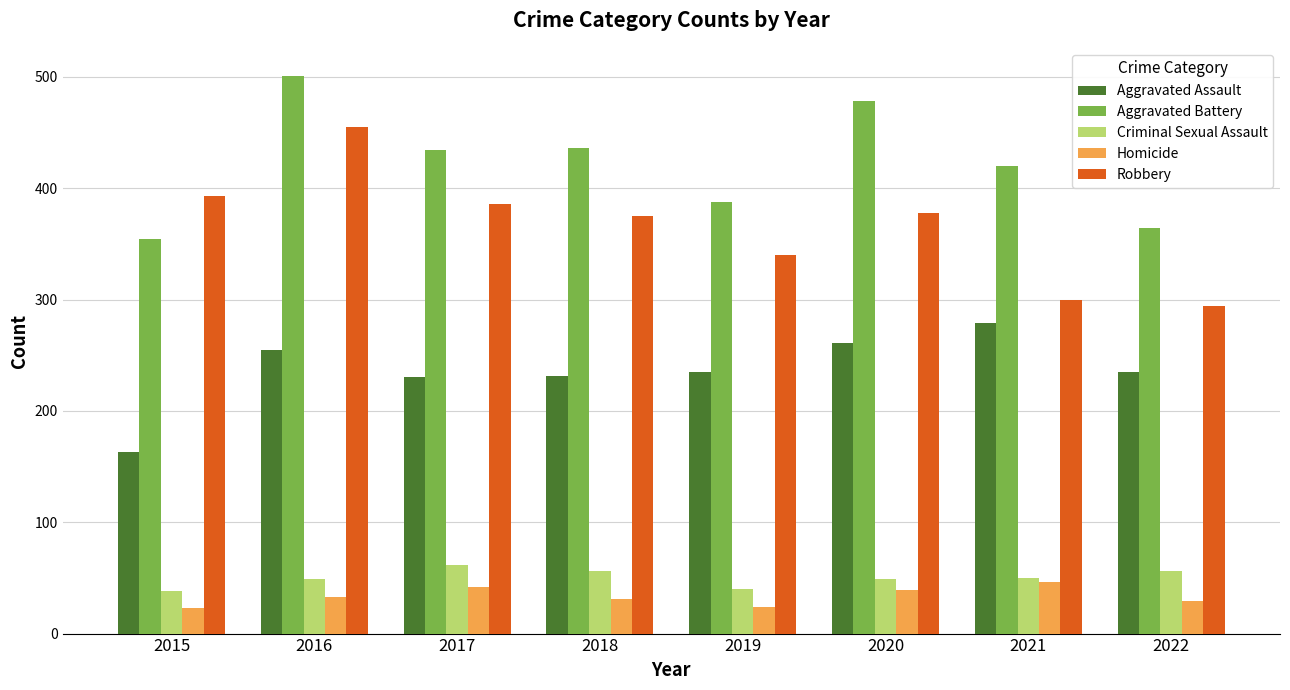

At which category does the chart reach its peak across all series?

2016